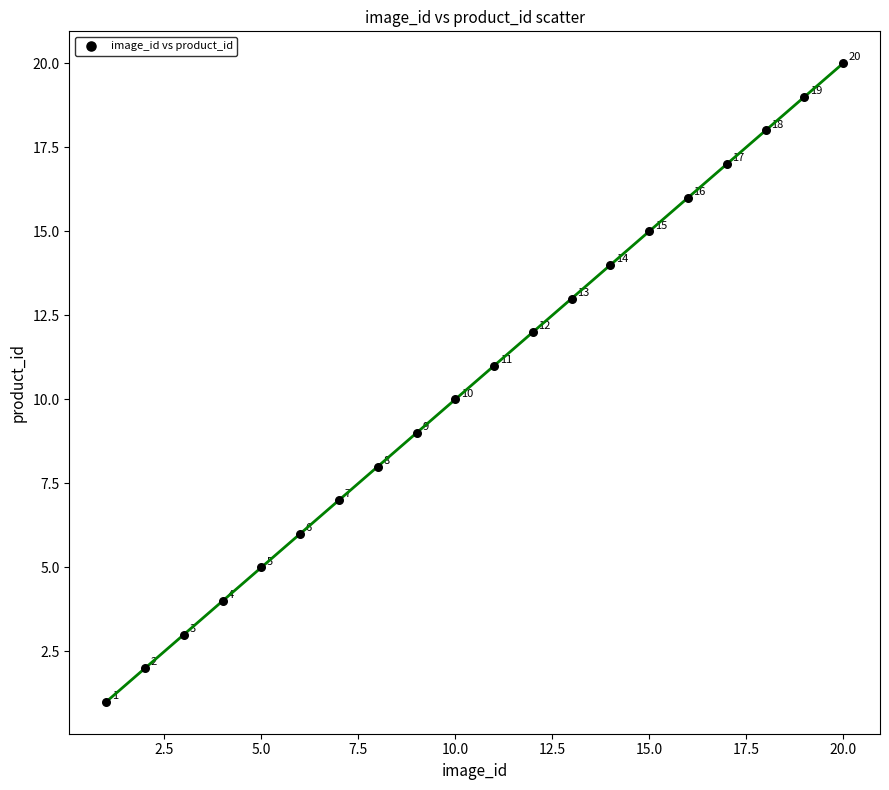

What Y value in the scatter plot is closest to 10?

10